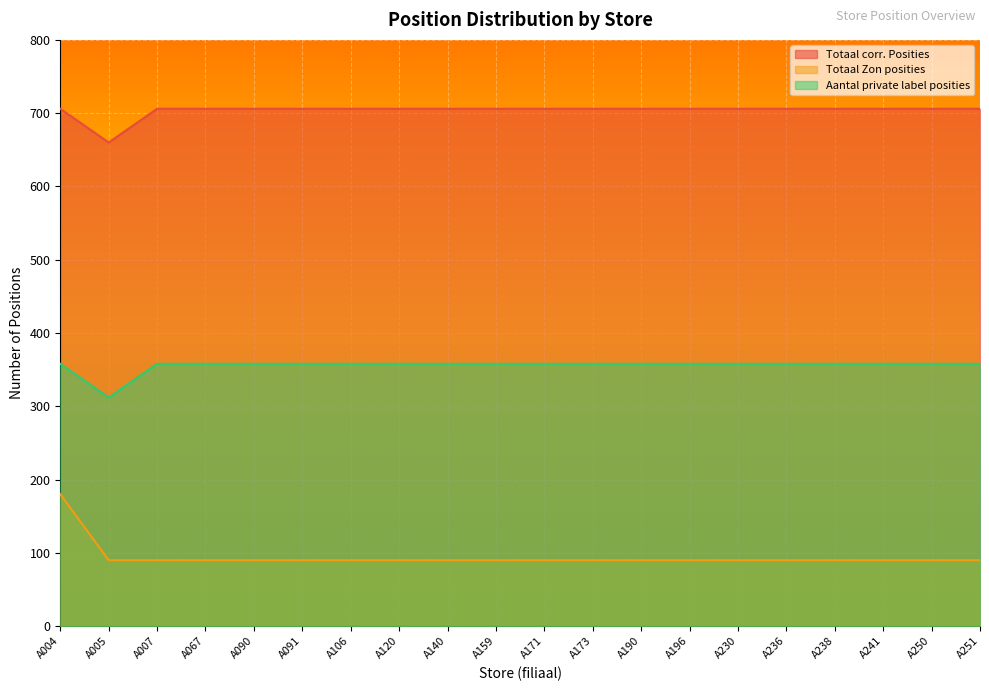

How many distinct data groups are displayed?

3